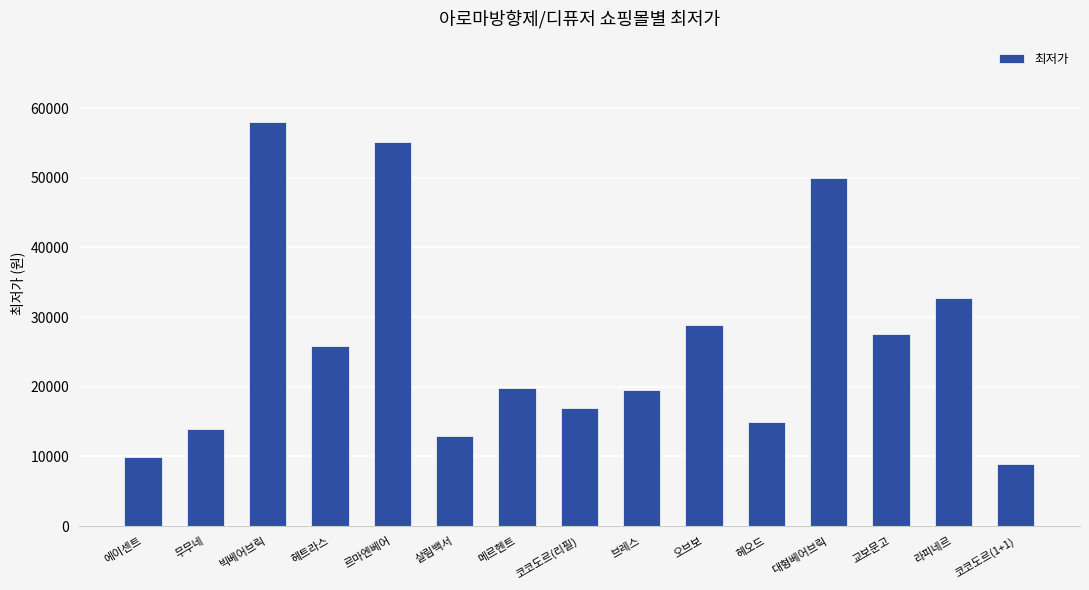

What is the sum of the values at 대형베어브릭 and 르마엔베어?

105100